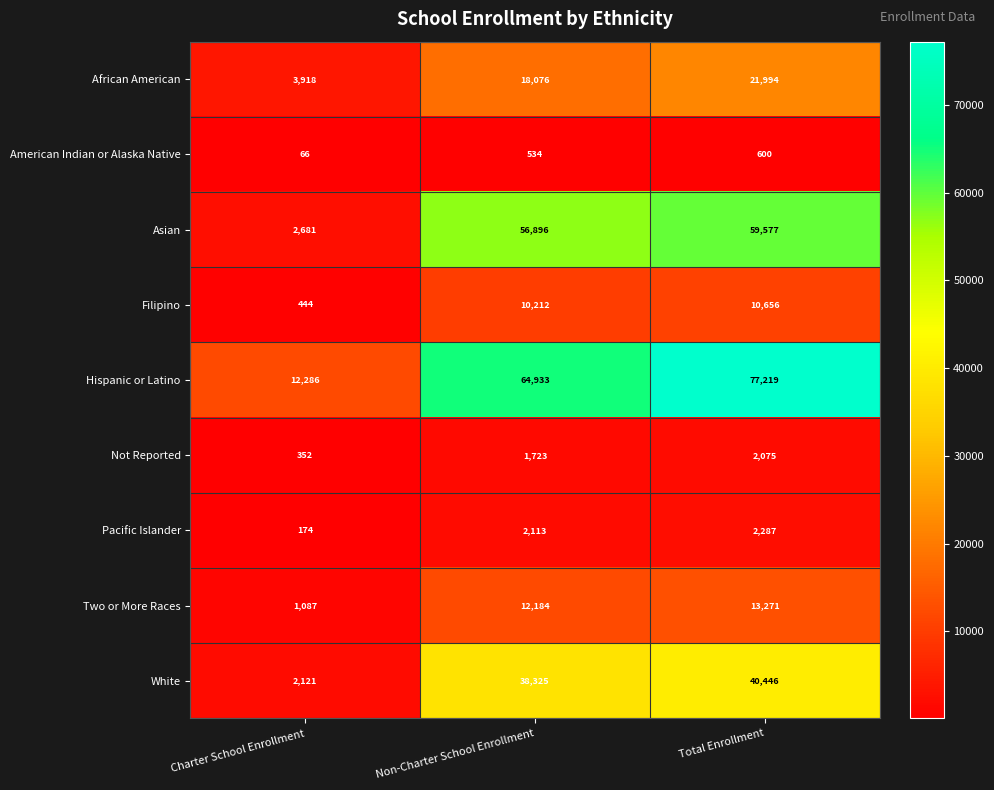

What is the average value of the Asian series?

39718